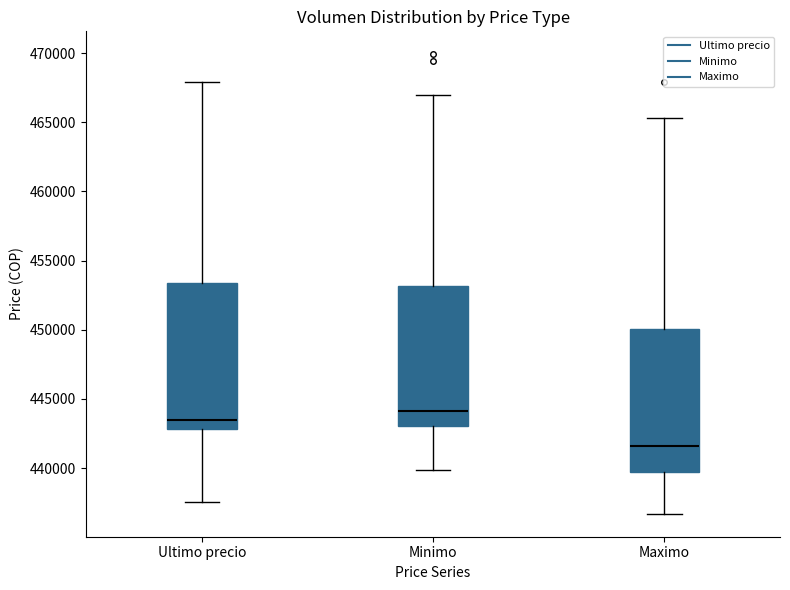

Reading left to right, transcribe this box plot: for each box, give where its median line is, the range the box spans, and where its two whiskers end, as read against the y-axis. The values are not printed on the chart, so give them approximately, as read against the axis.

Ultimo precio: median 443500, box 443000 to 453500, whiskers 437500 to 468000
Minimo: median 444000, box 443000 to 453000, whiskers 440000 to 467000
Maximo: median 441500, box 439500 to 450000, whiskers 436500 to 465500